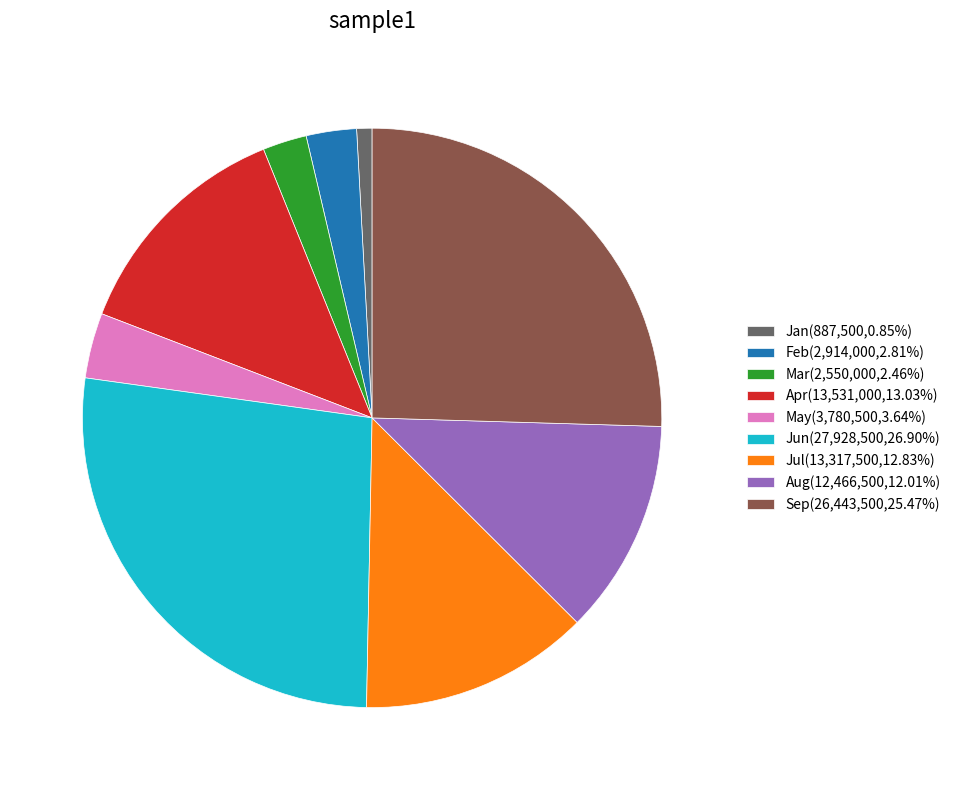

What is the ratio of the value at Aug(12,466,500,12.01%) to the value at Sep(26,443,500,25.47%)?

0.5